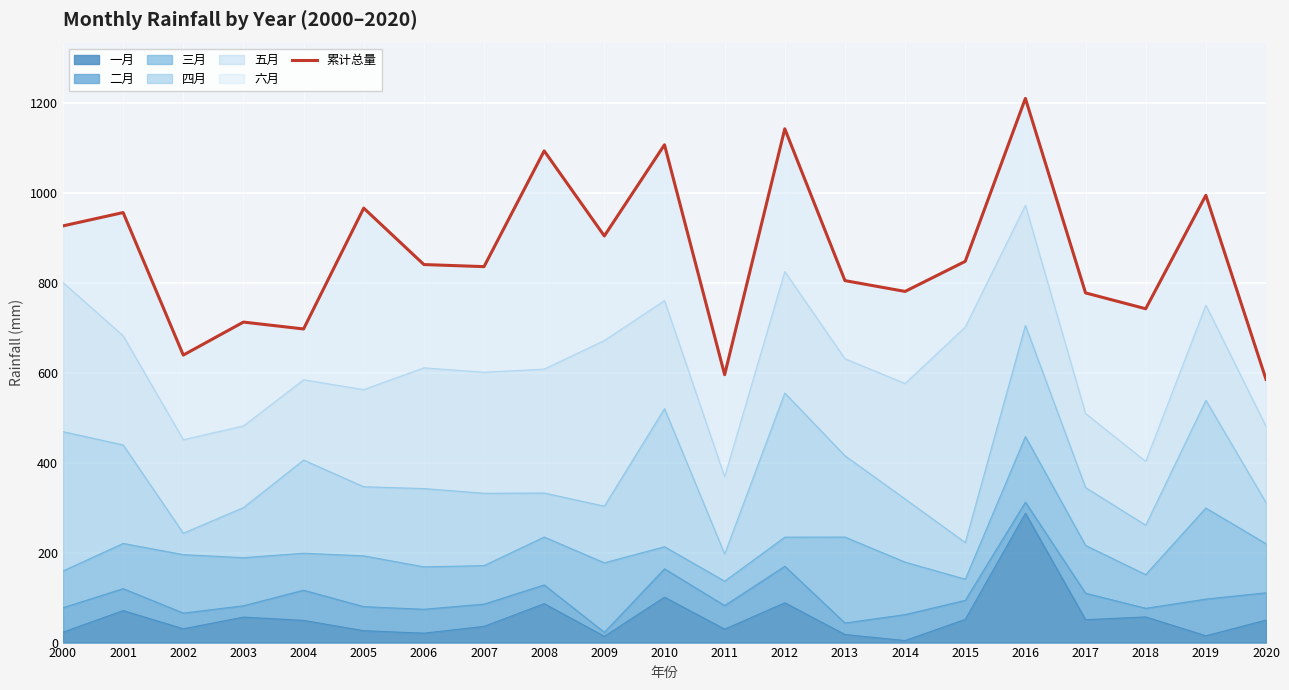

Reading left to right, extract all data points from this chart.

927.5	957.2	640.0	713.4	698.1	967.1	841.5	836.9	1094.5	905.2	1108.2	596.3	1143.7	805.7	781.7	848.6	1211.3	778.4	743.1	995.7	586.0